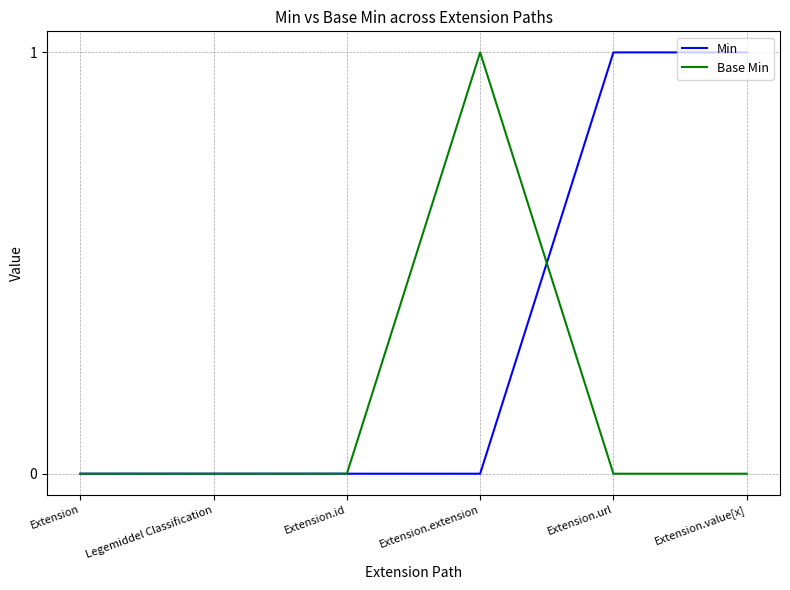

Rank the series by their average value, from highest to lowest.

Min, Base Min